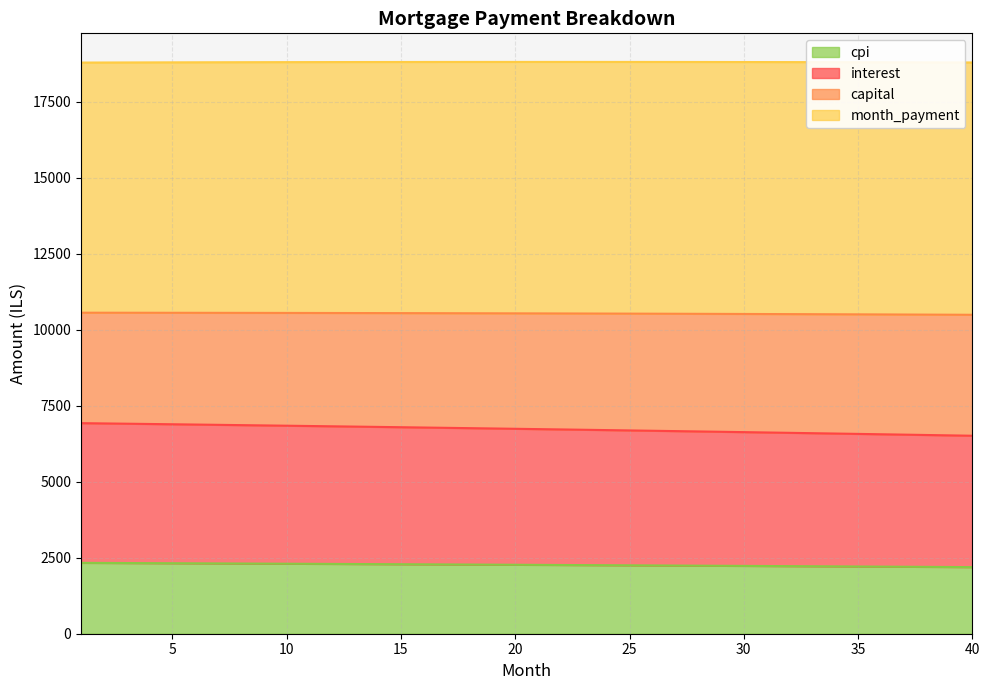

True or false: cpi and interest intersect in this chart.

False